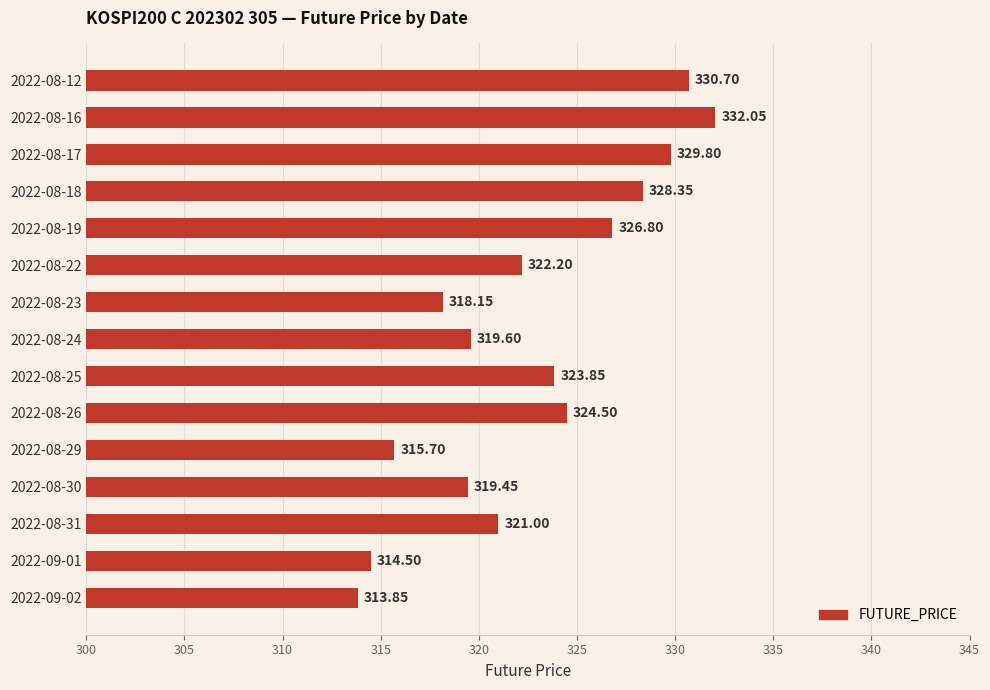

Rank the categories by value from highest to lowest.

2022-08-16, 2022-08-12, 2022-08-17, 2022-08-18, 2022-08-19, 2022-08-26, 2022-08-25, 2022-08-22, 2022-08-31, 2022-08-24, 2022-08-30, 2022-08-23, 2022-08-29, 2022-09-01, 2022-09-02